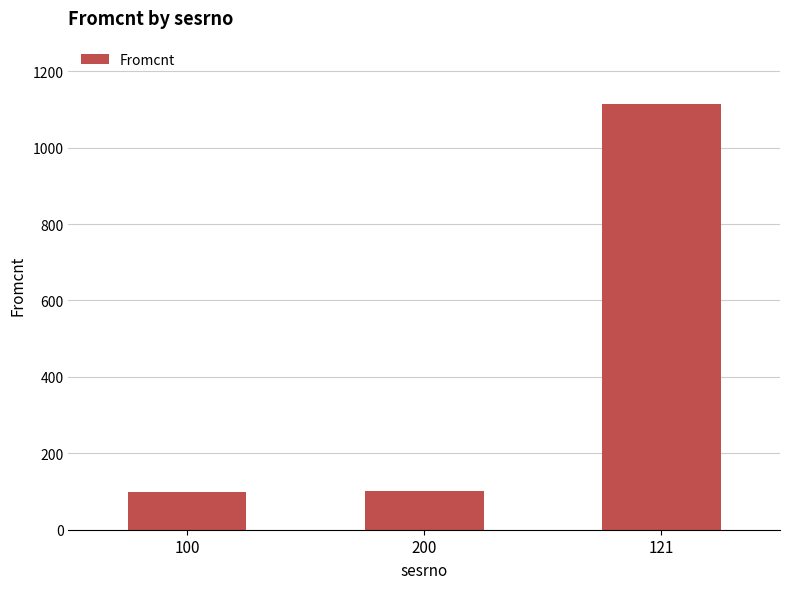

What is the label of the 1st bar from the left?

100